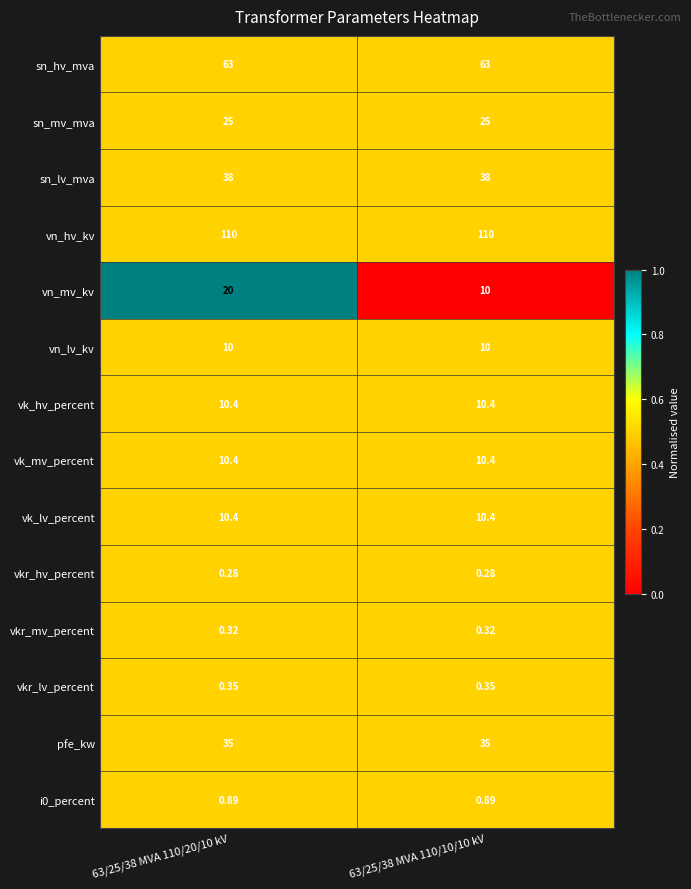

Between 63/25/38 MVA 110/20/10 kV and 63/25/38 MVA 110/10/10 kV, which series saw the biggest shift?

vn_mv_kv